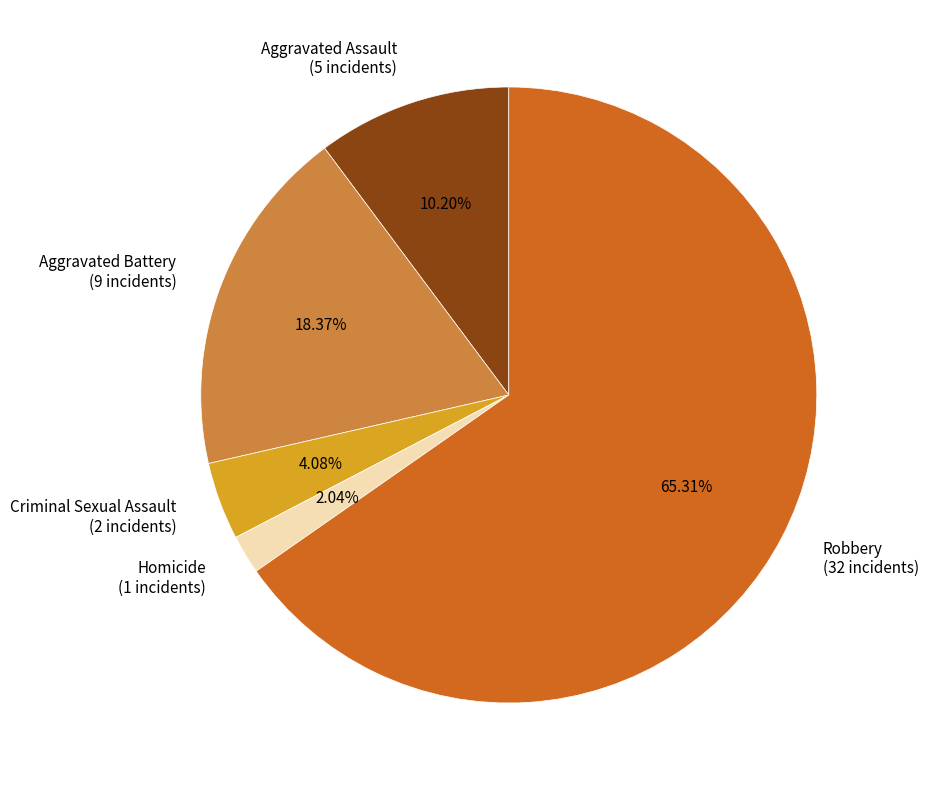

True or false: Robbery accounts for 65% of the total.

True